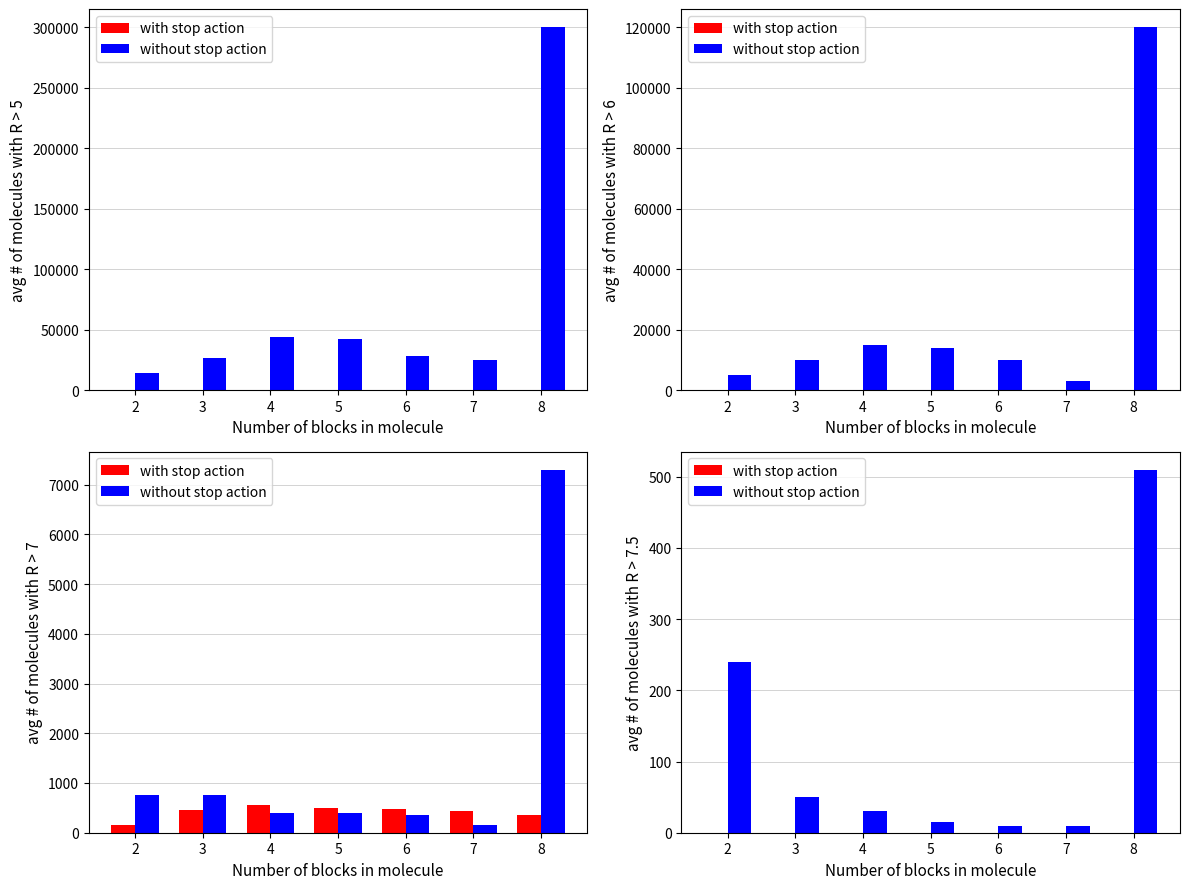

Rank the series by their maximum value, from lowest to highest.

with stop action, without stop action